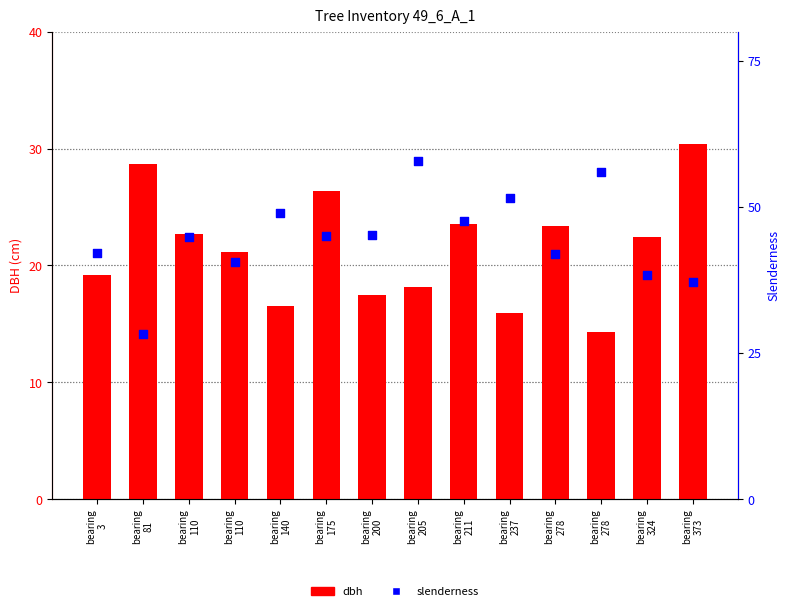

What are all the series names shown in the legend?

dbh, slenderness